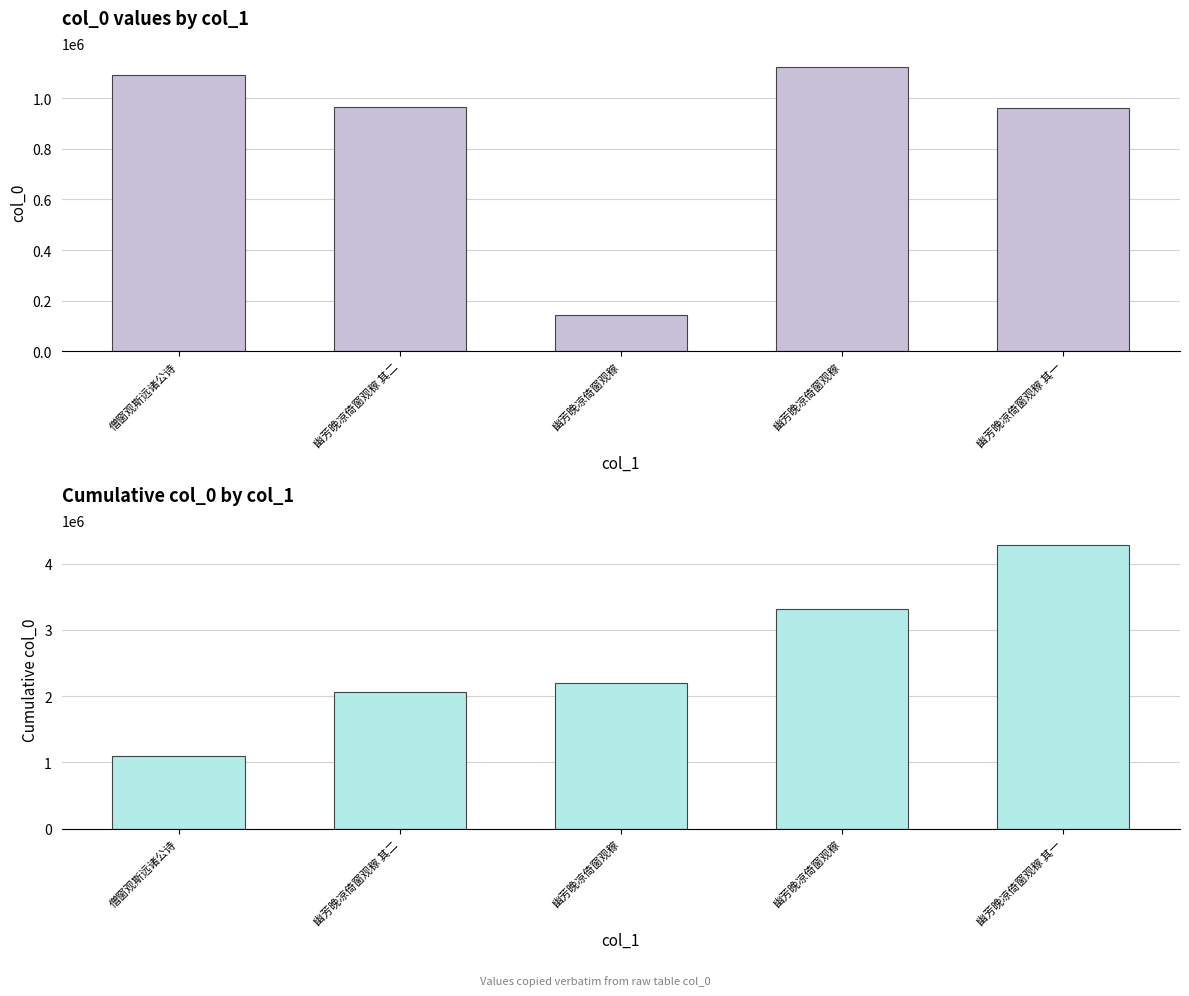

What is the sum of the col_0 values at 幽芳晚凉倚窗观稼 其二 and 幽芳晚凉倚窗观稼?

1108027